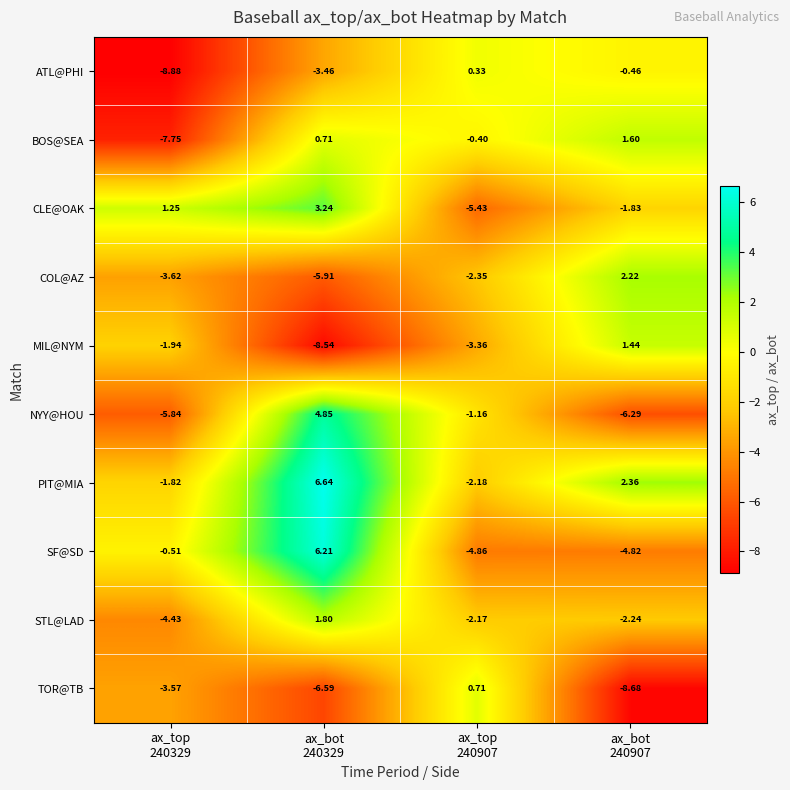

Which series has the widest spread of values?

NYY@HOU